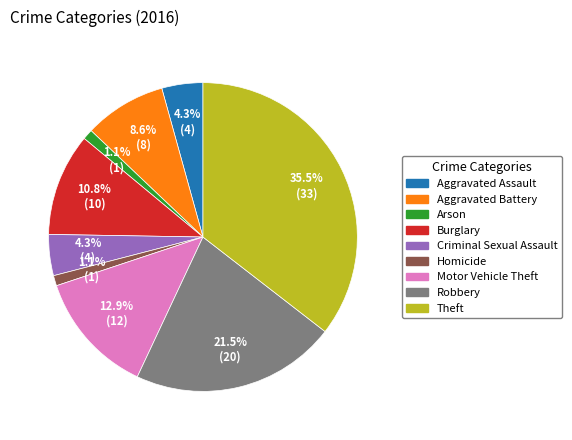

Which category has the biggest portion of the pie?

Theft